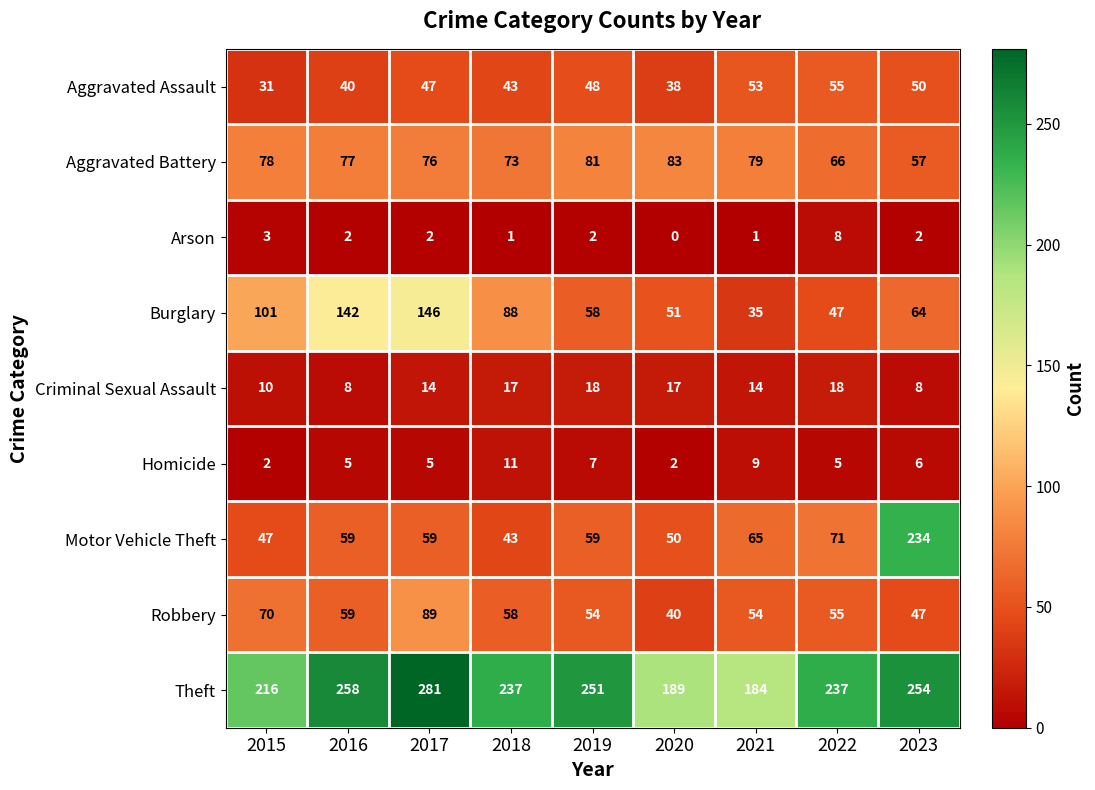

At 2021, list the series in order from largest to smallest.

Theft, Aggravated Battery, Motor Vehicle Theft, Robbery, Aggravated Assault, Burglary, Criminal Sexual Assault, Homicide, Arson